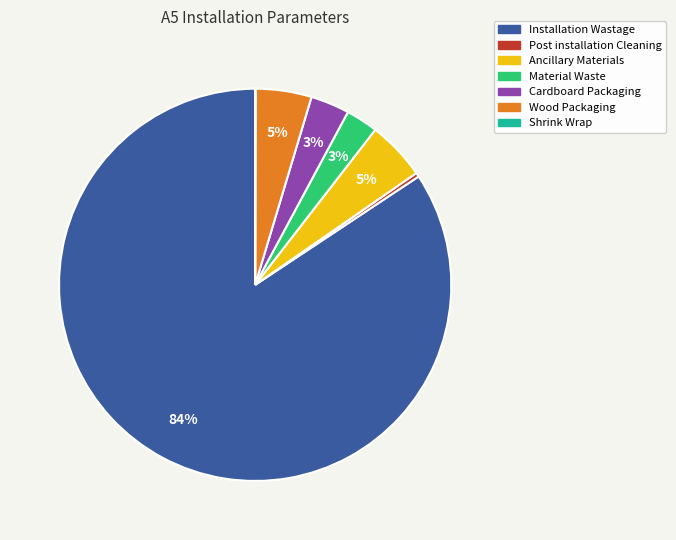

Do Post installation Cleaning and Installation Wastage together represent more than half of the pie?

Yes